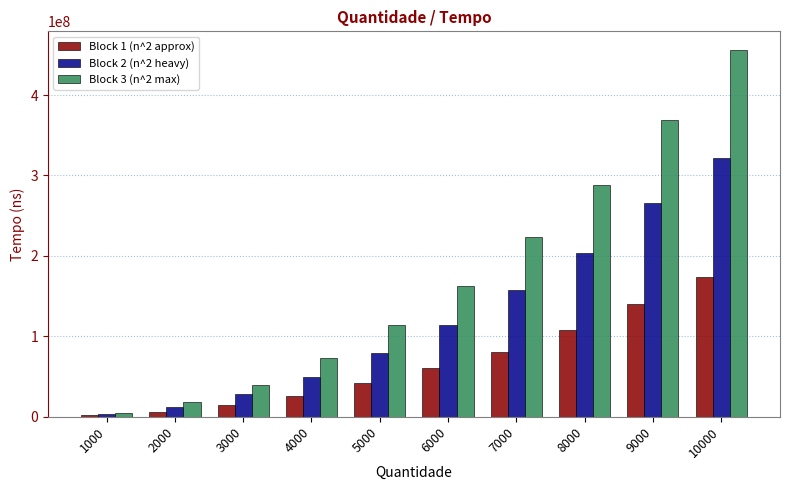

The value of Block 3 (n^2 max) at 5000 is 159963958. True or false?

False